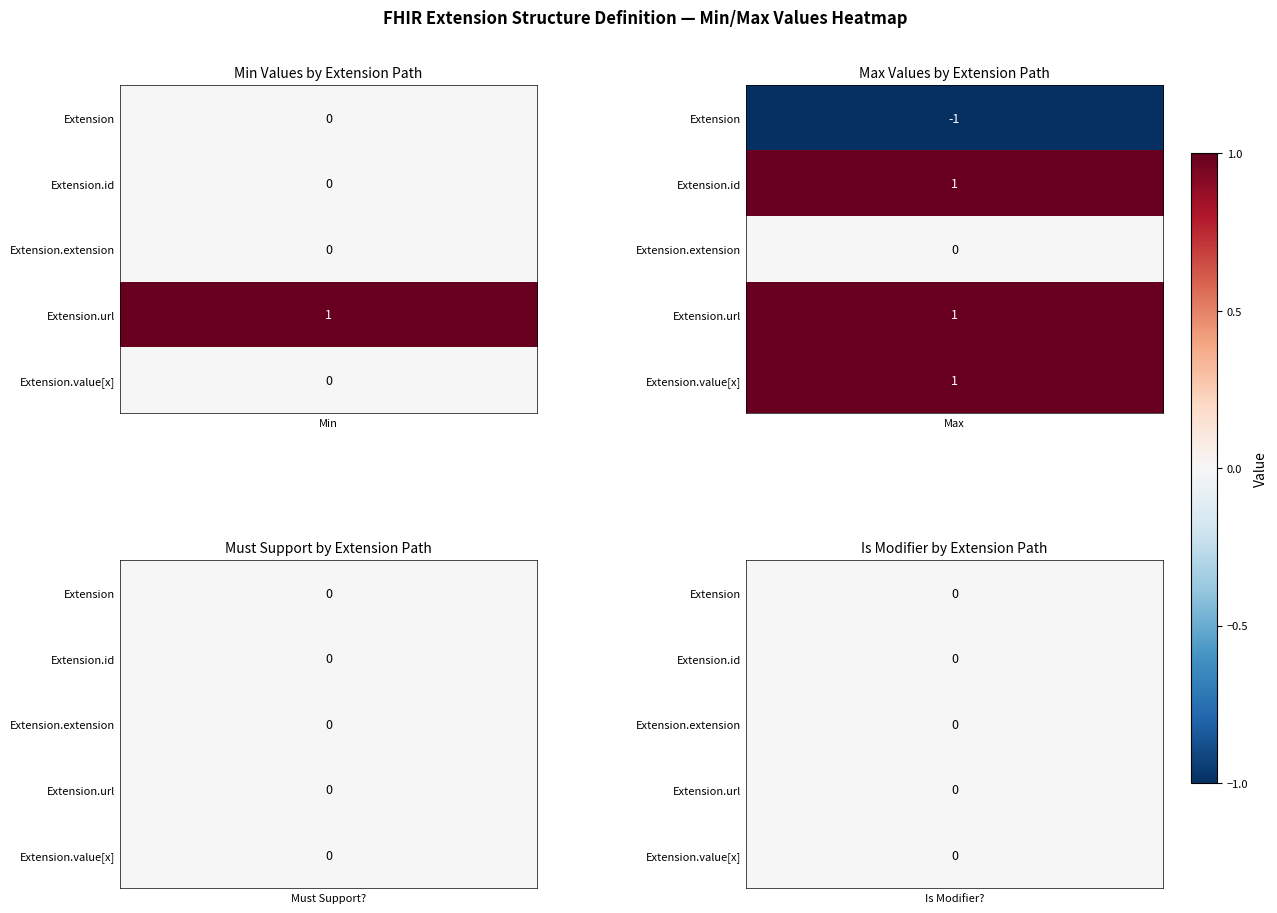

What is the sum of all Extension values?

1